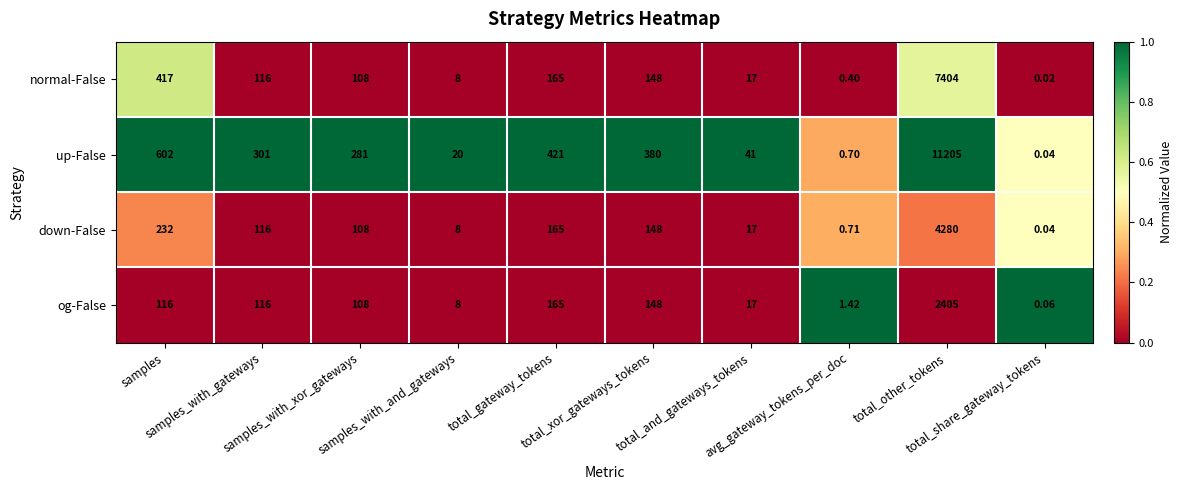

At which category does the chart reach its minimum across all series?

total_share_gateway_tokens